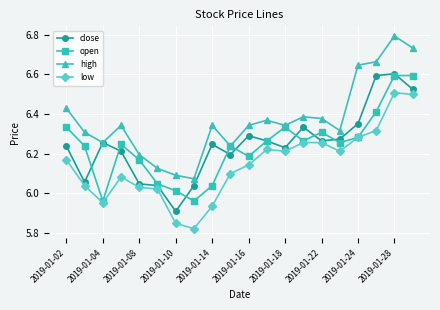

What is the greatest value displayed?

6.8